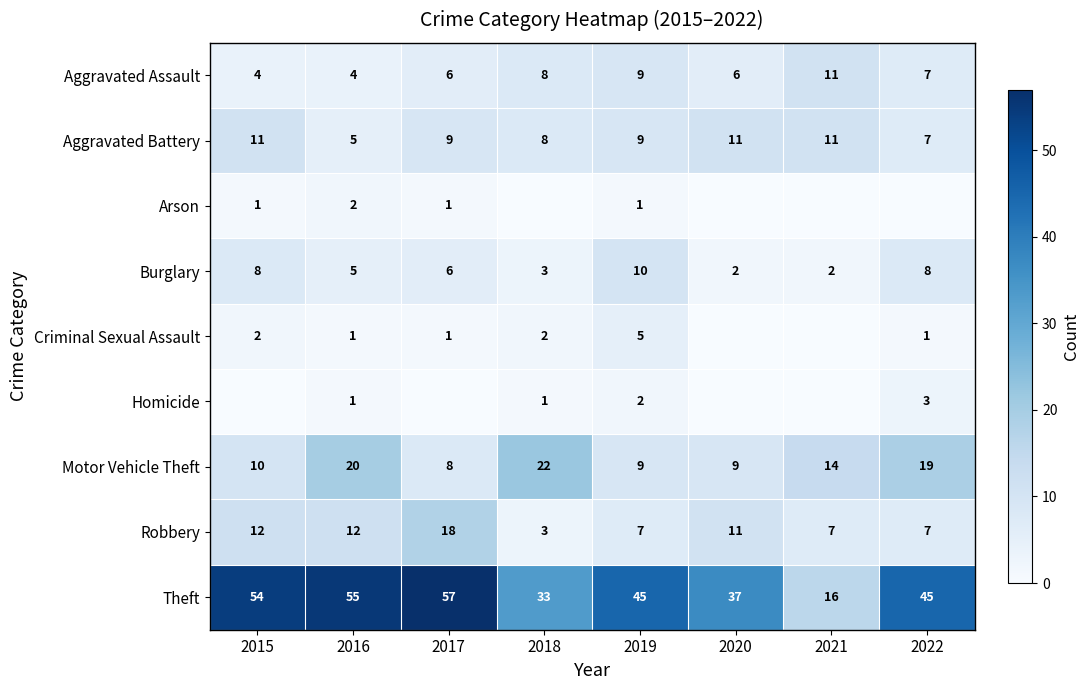

The value of Theft at 2021 is 16. True or false?

True